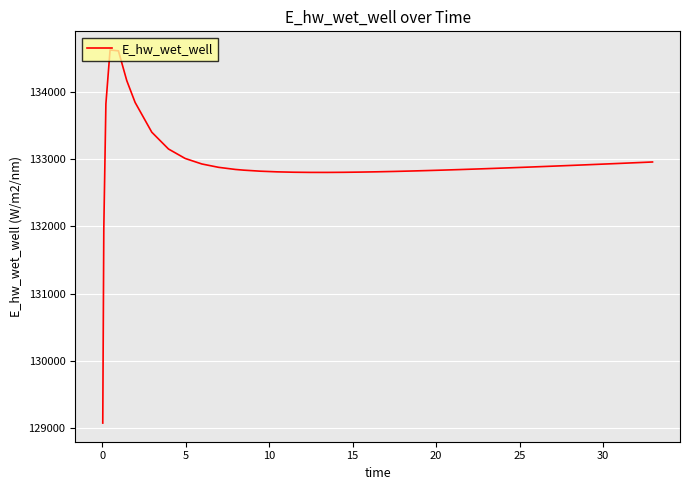

What is the greatest value displayed?

134628.0